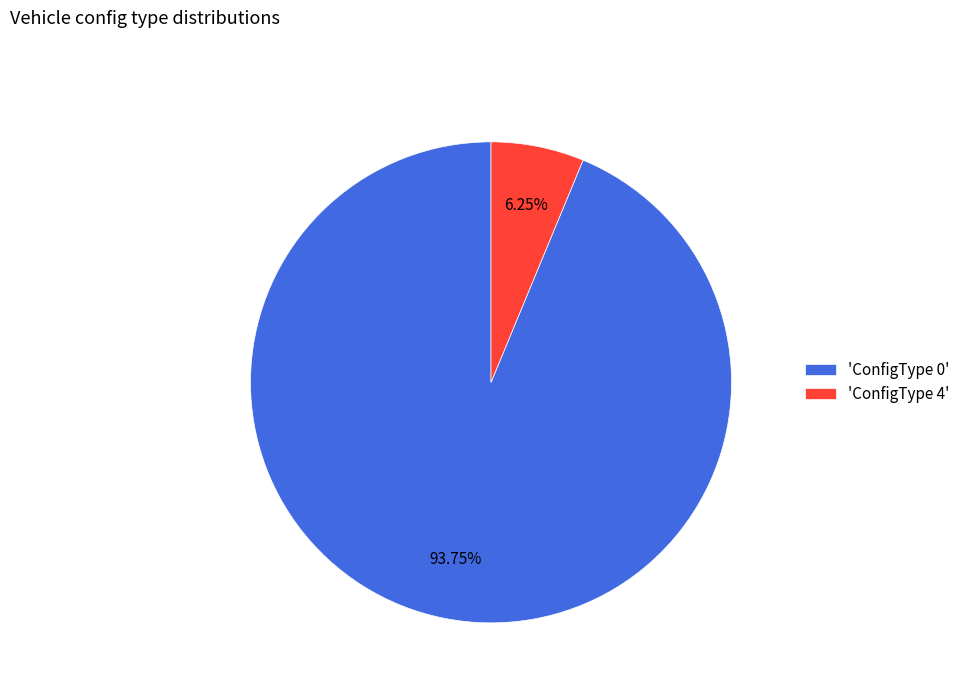

Is there any slice that represents more than half of the pie?

Yes